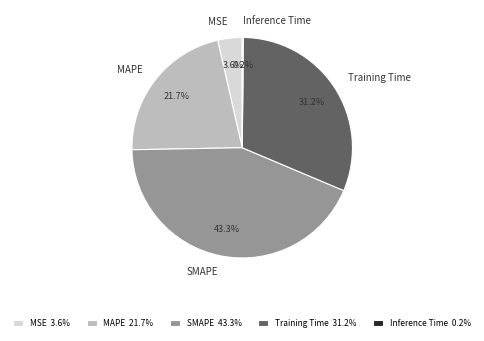

True or false: SMAPE accounts for 43% of the total.

True